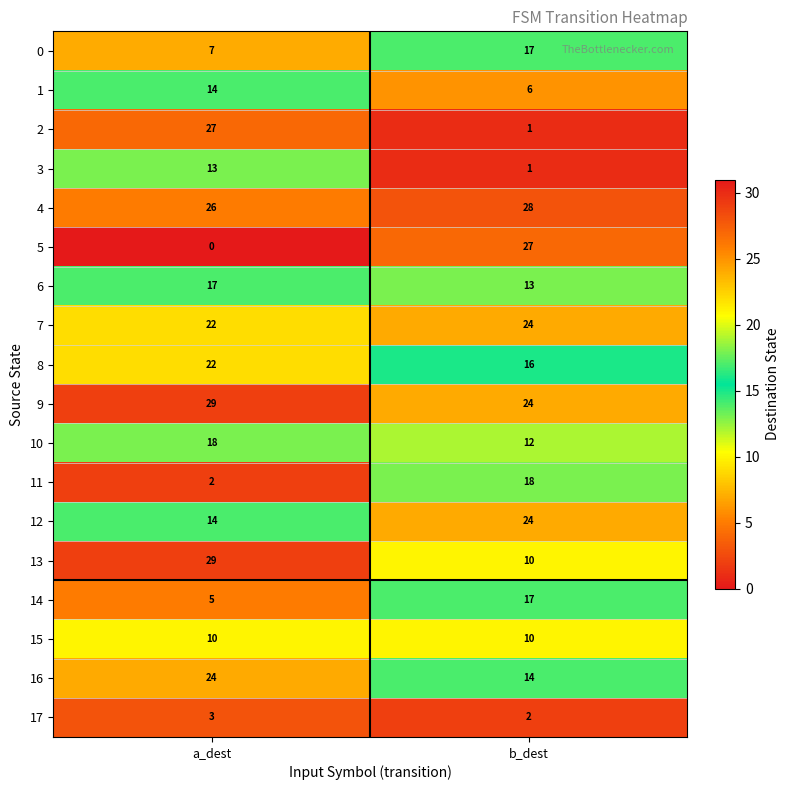

Is it true that 16 equals 3 at b_dest?

False